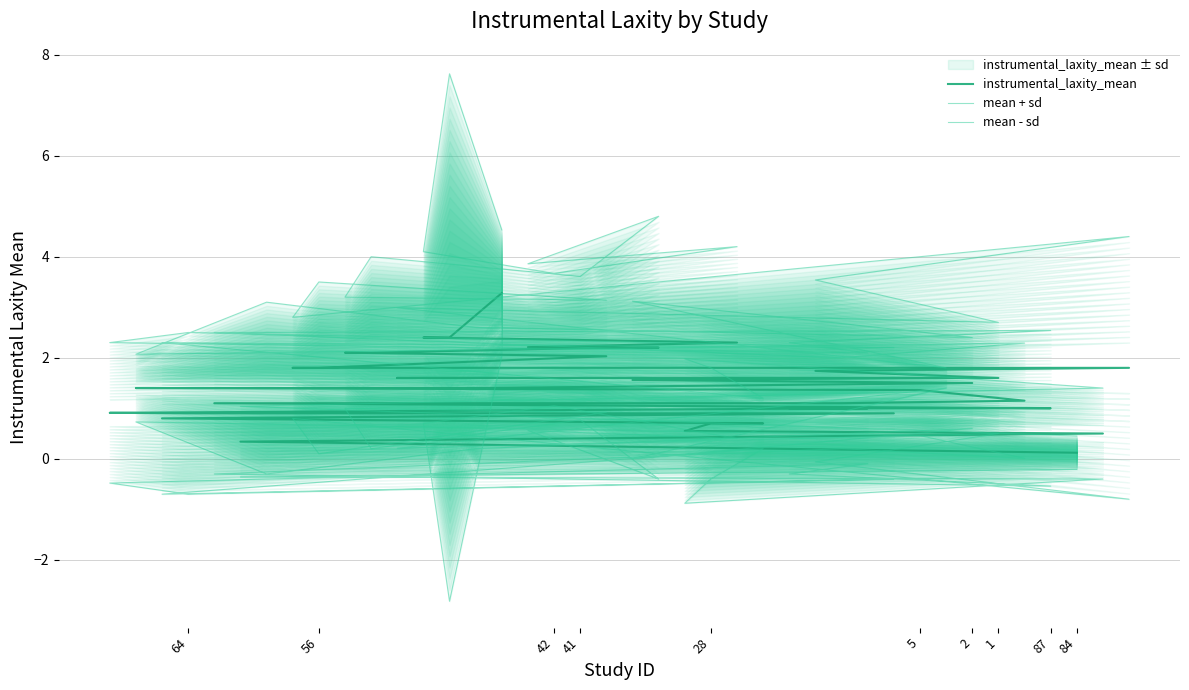

Which series has the largest total across all categories?

mean + sd